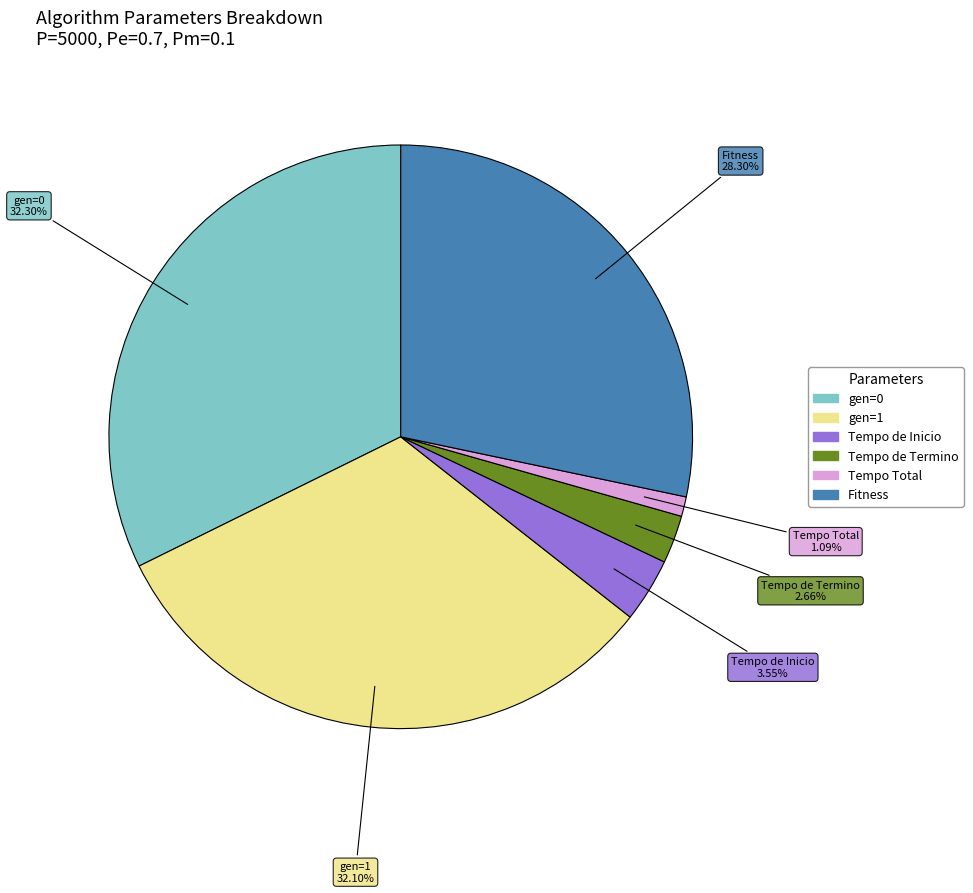

To the nearest percent, what is the combined percentage of Tempo de Termino and Fitness?

31%